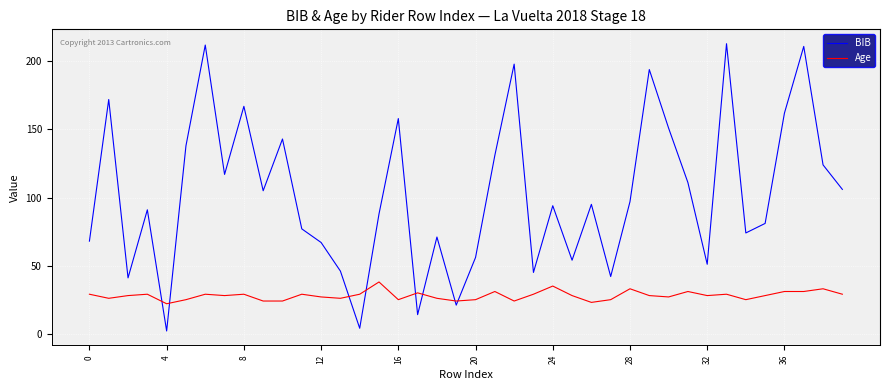

Which series has the largest total across all categories?

BIB